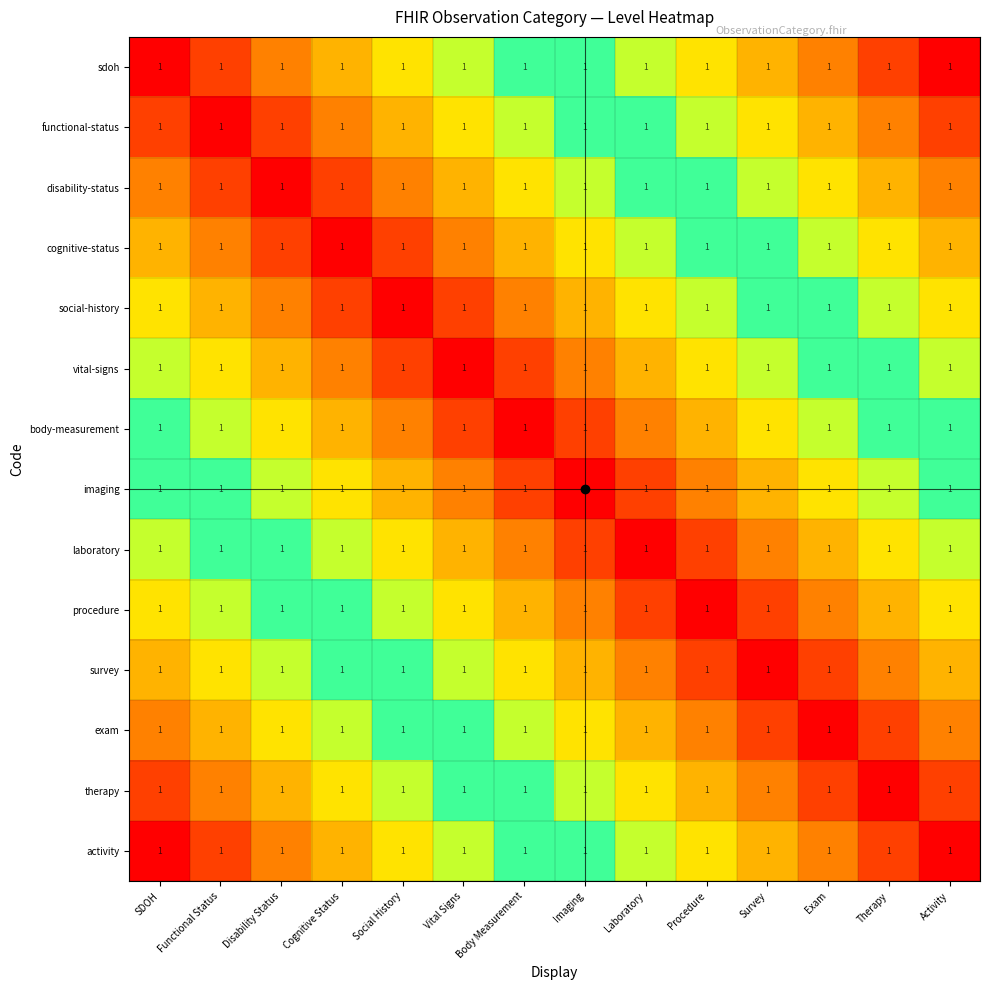

Reading left to right, transcribe all the data shown in this chart.

sdoh: SDOH=1.0	Functional Status=1.0	Disability Status=1.0	Cognitive Status=1.0	Social History=1.0	Vital Signs=1.0	Body Measurement=1.0	Imaging=1.0	Laboratory=1.0	Procedure=1.0	Survey=1.0	Exam=1.0	Therapy=1.0	Activity=1.0
functional-status: SDOH=1.0	Functional Status=1.0	Disability Status=1.0	Cognitive Status=1.0	Social History=1.0	Vital Signs=1.0	Body Measurement=1.0	Imaging=1.0	Laboratory=1.0	Procedure=1.0	Survey=1.0	Exam=1.0	Therapy=1.0	Activity=1.0
disability-status: SDOH=1.0	Functional Status=1.0	Disability Status=1.0	Cognitive Status=1.0	Social History=1.0	Vital Signs=1.0	Body Measurement=1.0	Imaging=1.0	Laboratory=1.0	Procedure=1.0	Survey=1.0	Exam=1.0	Therapy=1.0	Activity=1.0
cognitive-status: SDOH=1.0	Functional Status=1.0	Disability Status=1.0	Cognitive Status=1.0	Social History=1.0	Vital Signs=1.0	Body Measurement=1.0	Imaging=1.0	Laboratory=1.0	Procedure=1.0	Survey=1.0	Exam=1.0	Therapy=1.0	Activity=1.0
social-history: SDOH=1.0	Functional Status=1.0	Disability Status=1.0	Cognitive Status=1.0	Social History=1.0	Vital Signs=1.0	Body Measurement=1.0	Imaging=1.0	Laboratory=1.0	Procedure=1.0	Survey=1.0	Exam=1.0	Therapy=1.0	Activity=1.0
vital-signs: SDOH=1.0	Functional Status=1.0	Disability Status=1.0	Cognitive Status=1.0	Social History=1.0	Vital Signs=1.0	Body Measurement=1.0	Imaging=1.0	Laboratory=1.0	Procedure=1.0	Survey=1.0	Exam=1.0	Therapy=1.0	Activity=1.0
body-measurement: SDOH=1.0	Functional Status=1.0	Disability Status=1.0	Cognitive Status=1.0	Social History=1.0	Vital Signs=1.0	Body Measurement=1.0	Imaging=1.0	Laboratory=1.0	Procedure=1.0	Survey=1.0	Exam=1.0	Therapy=1.0	Activity=1.0
imaging: SDOH=1.0	Functional Status=1.0	Disability Status=1.0	Cognitive Status=1.0	Social History=1.0	Vital Signs=1.0	Body Measurement=1.0	Imaging=1.0	Laboratory=1.0	Procedure=1.0	Survey=1.0	Exam=1.0	Therapy=1.0	Activity=1.0
laboratory: SDOH=1.0	Functional Status=1.0	Disability Status=1.0	Cognitive Status=1.0	Social History=1.0	Vital Signs=1.0	Body Measurement=1.0	Imaging=1.0	Laboratory=1.0	Procedure=1.0	Survey=1.0	Exam=1.0	Therapy=1.0	Activity=1.0
procedure: SDOH=1.0	Functional Status=1.0	Disability Status=1.0	Cognitive Status=1.0	Social History=1.0	Vital Signs=1.0	Body Measurement=1.0	Imaging=1.0	Laboratory=1.0	Procedure=1.0	Survey=1.0	Exam=1.0	Therapy=1.0	Activity=1.0
survey: SDOH=1.0	Functional Status=1.0	Disability Status=1.0	Cognitive Status=1.0	Social History=1.0	Vital Signs=1.0	Body Measurement=1.0	Imaging=1.0	Laboratory=1.0	Procedure=1.0	Survey=1.0	Exam=1.0	Therapy=1.0	Activity=1.0
exam: SDOH=1.0	Functional Status=1.0	Disability Status=1.0	Cognitive Status=1.0	Social History=1.0	Vital Signs=1.0	Body Measurement=1.0	Imaging=1.0	Laboratory=1.0	Procedure=1.0	Survey=1.0	Exam=1.0	Therapy=1.0	Activity=1.0
therapy: SDOH=1.0	Functional Status=1.0	Disability Status=1.0	Cognitive Status=1.0	Social History=1.0	Vital Signs=1.0	Body Measurement=1.0	Imaging=1.0	Laboratory=1.0	Procedure=1.0	Survey=1.0	Exam=1.0	Therapy=1.0	Activity=1.0
activity: SDOH=1.0	Functional Status=1.0	Disability Status=1.0	Cognitive Status=1.0	Social History=1.0	Vital Signs=1.0	Body Measurement=1.0	Imaging=1.0	Laboratory=1.0	Procedure=1.0	Survey=1.0	Exam=1.0	Therapy=1.0	Activity=1.0